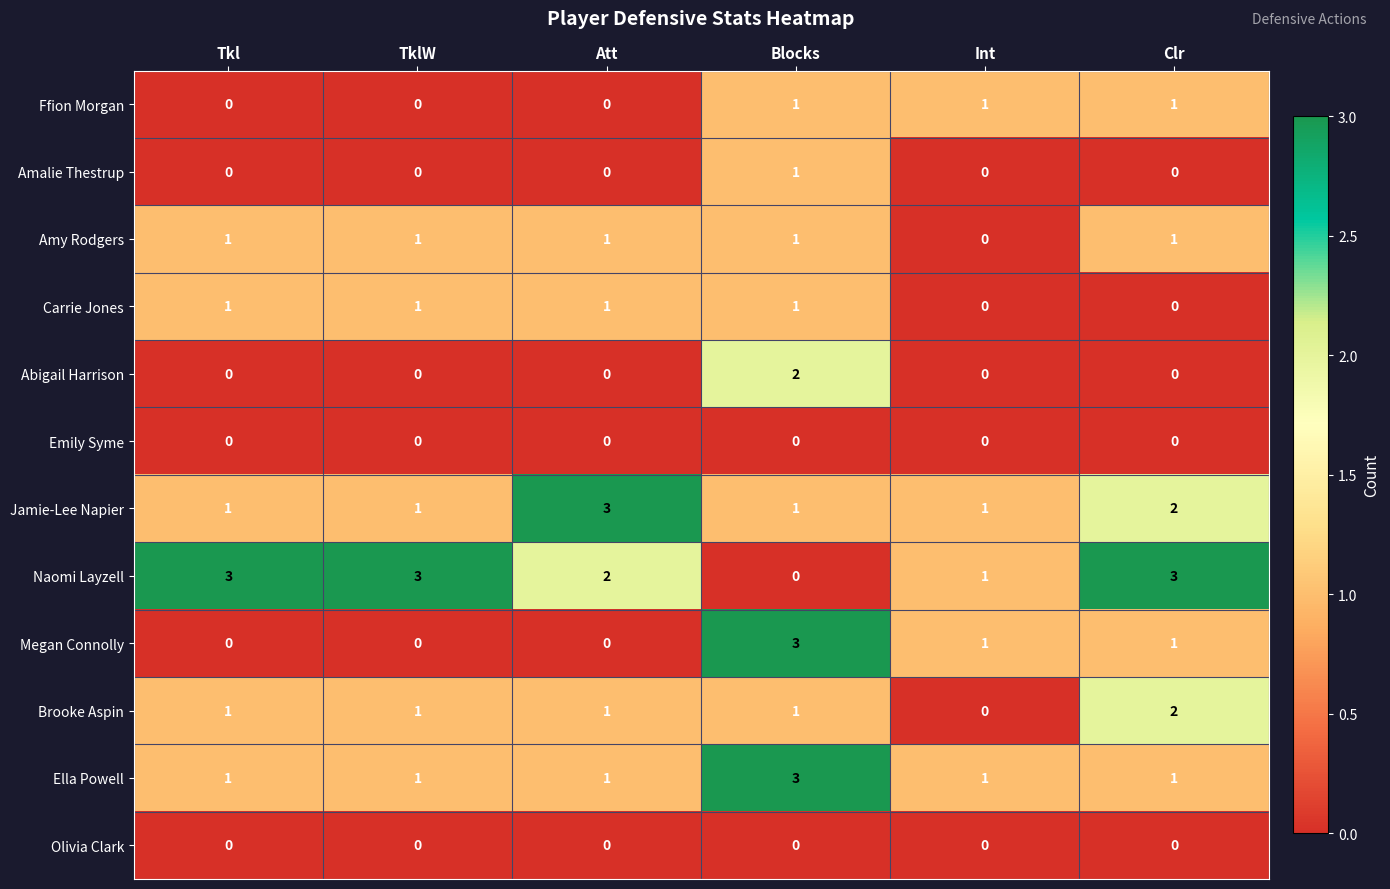

Is it true that Jamie-Lee Napier equals 1 at Tkl?

True